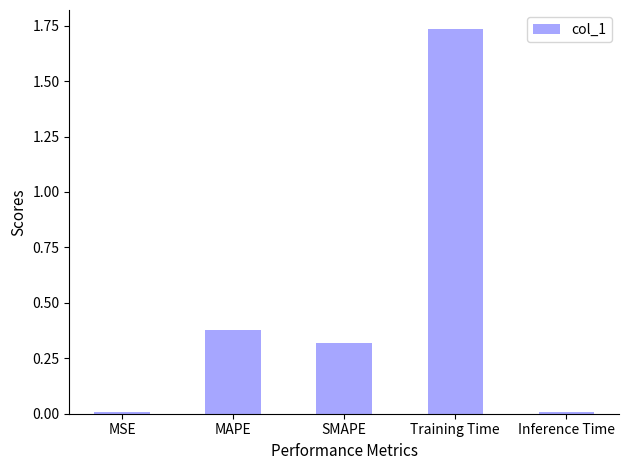

What is the difference between the values at SMAPE and Inference Time?

0.3